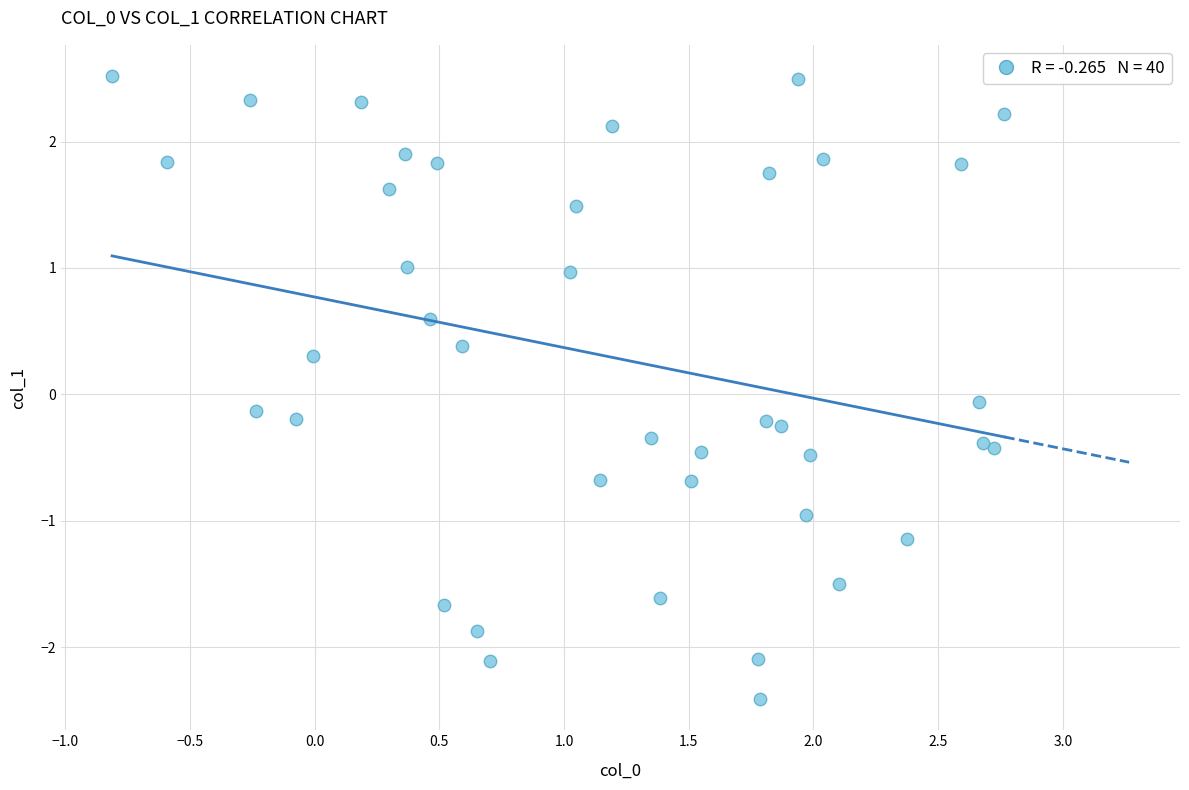

What is the range of X values (max minus min)?

3.6